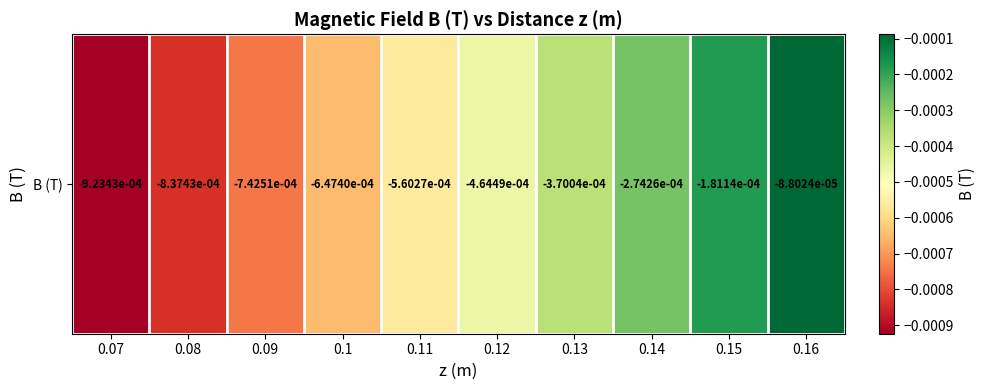

Rank the categories by value from highest to lowest.

0.16, 0.15, 0.14, 0.13, 0.12, 0.11, 0.1, 0.09, 0.08, 0.07